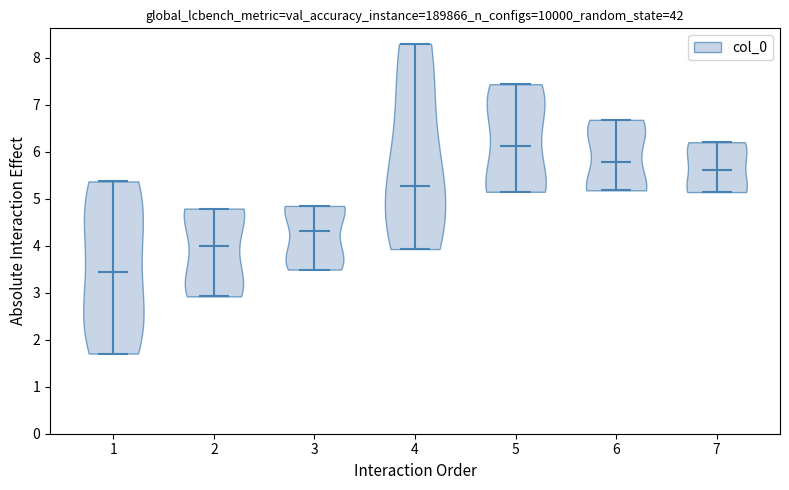

Reading left to right, read every violin against the y-axis: where its median line is, and the lowest and highest points it reaches. The values are not printed on the chart, so give them approximately, as read against the axis.

1: median line 3.4, lowest point 1.7, highest point 5.4
2: median line 4.0, lowest point 2.9, highest point 4.8
3: median line 4.3, lowest point 3.5, highest point 4.8
4: median line 5.3, lowest point 3.9, highest point 8.3
5: median line 6.1, lowest point 5.1, highest point 7.4
6: median line 5.8, lowest point 5.2, highest point 6.7
7: median line 5.6, lowest point 5.1, highest point 6.2